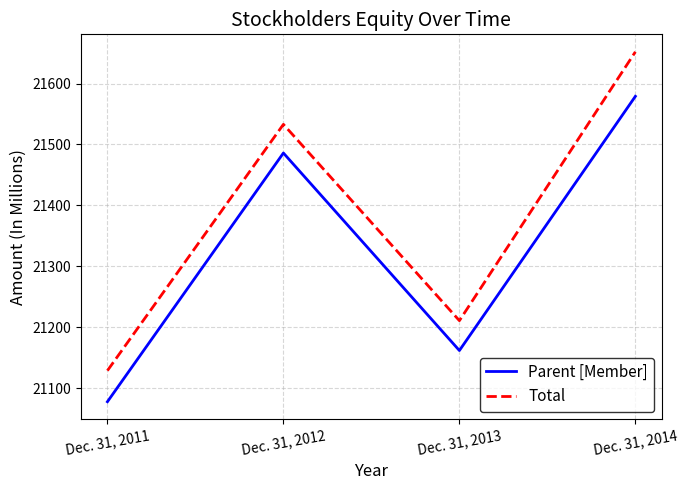

What is the total value across all series at Dec. 31, 2012?

43019